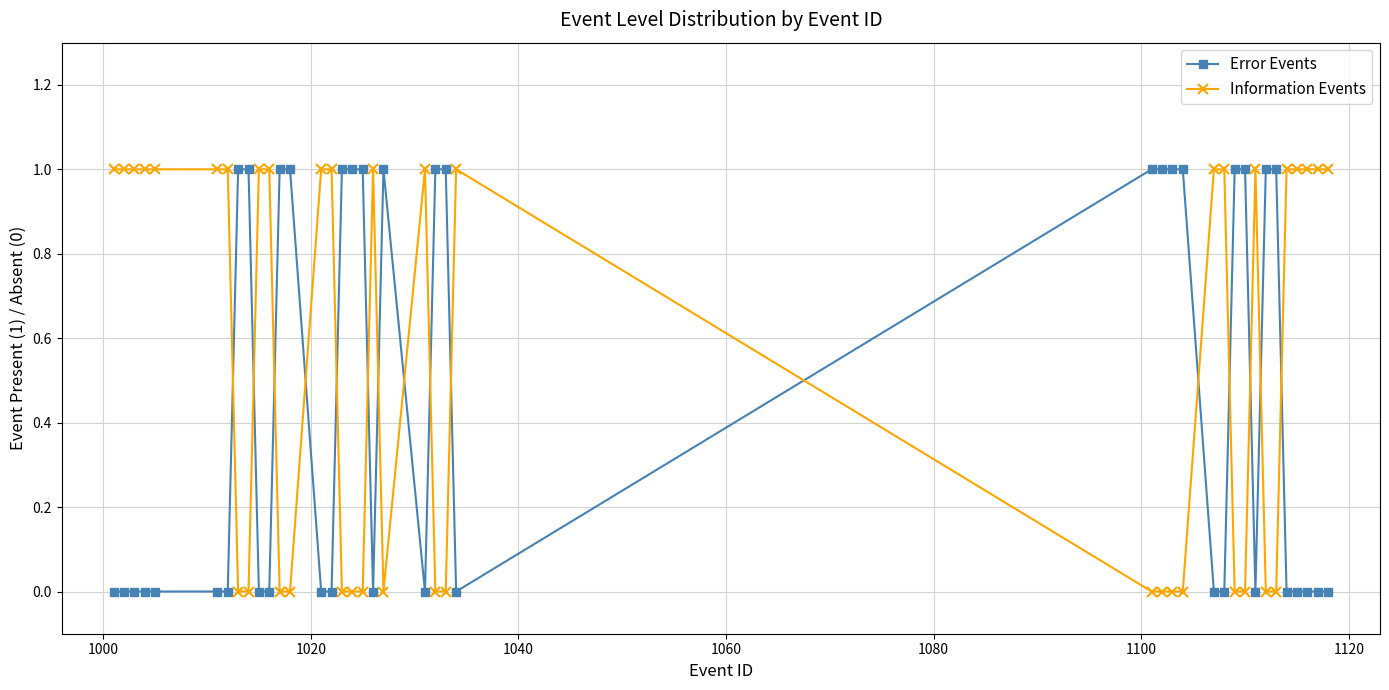

Rank the series by their average value, from highest to lowest.

Information Events, Error Events